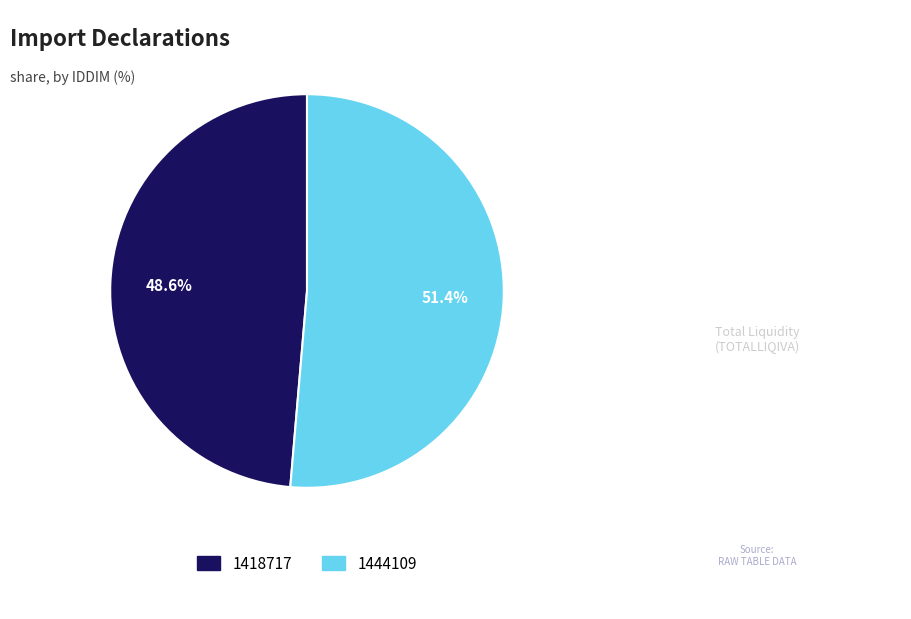

Do 1418717 and 1444109 together represent more than half of the pie?

Yes